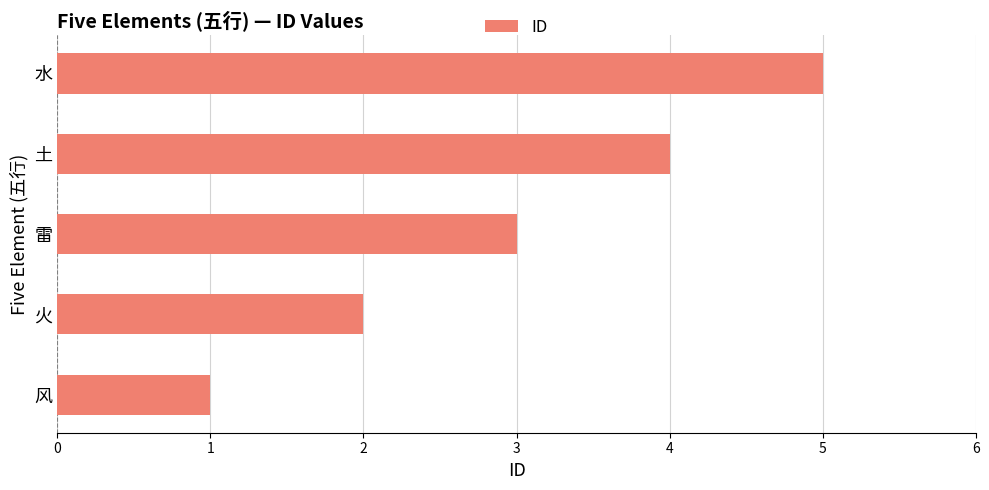

Count the number of categories in the chart.

5